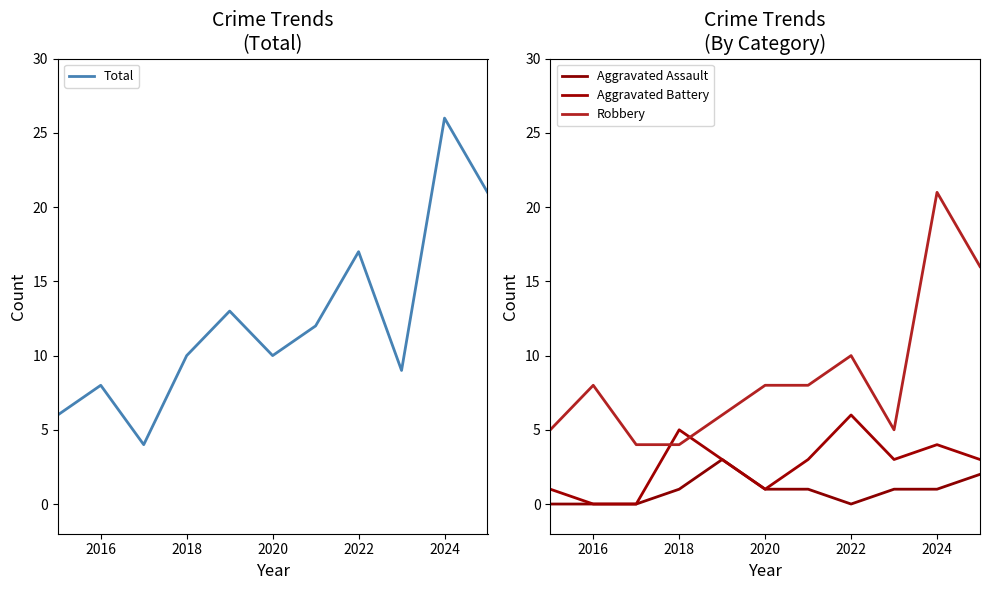

True or false: Aggravated Assault and Aggravated Battery cross at least once.

False